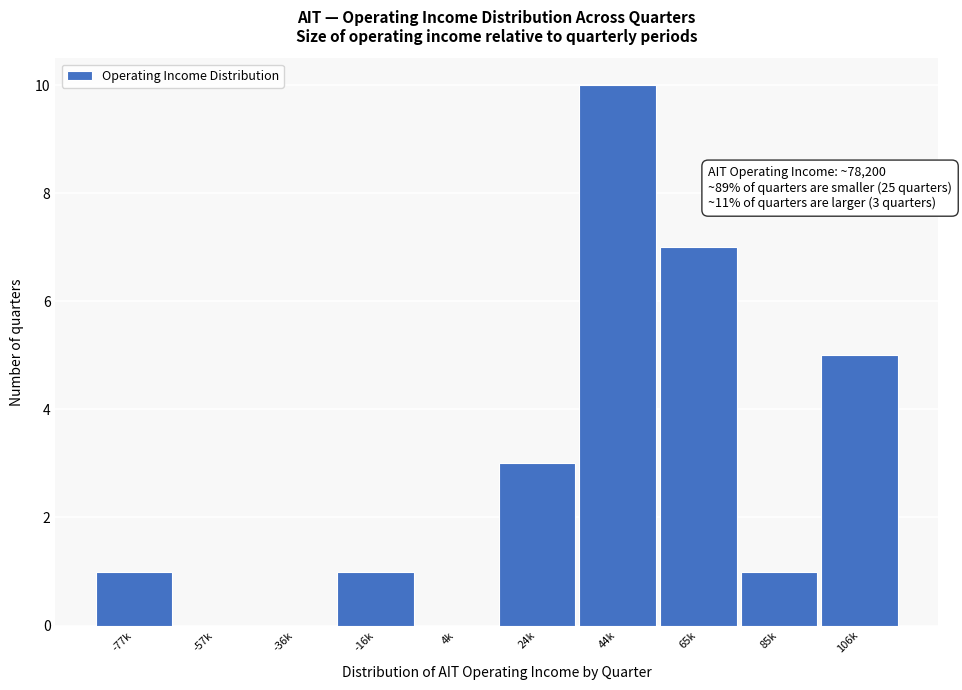

Reading left to right, what are all the values shown in this chart?

-77k=1	-57k=0	-36k=0	-16k=1	4k=0	24k=3	44k=10	65k=7	85k=1	106k=5